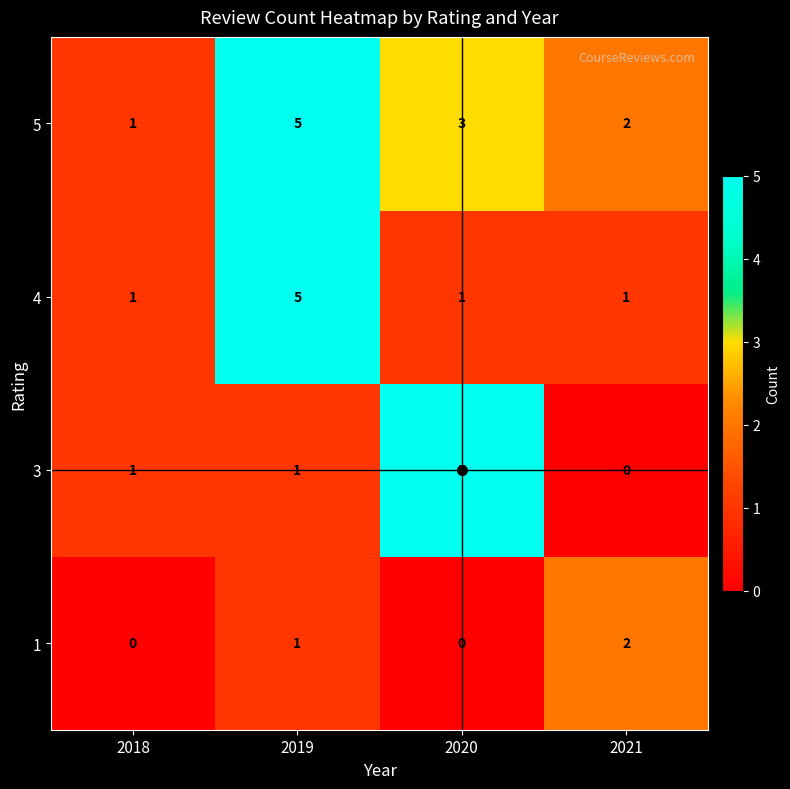

What is the sum of all 1 values?

3